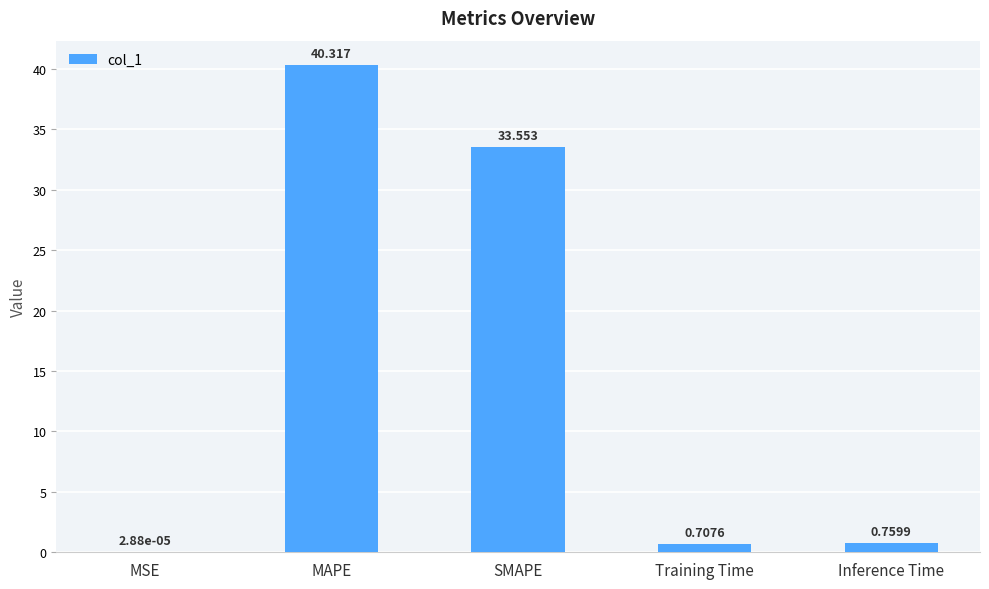

Which category has the highest value across all series?

MAPE